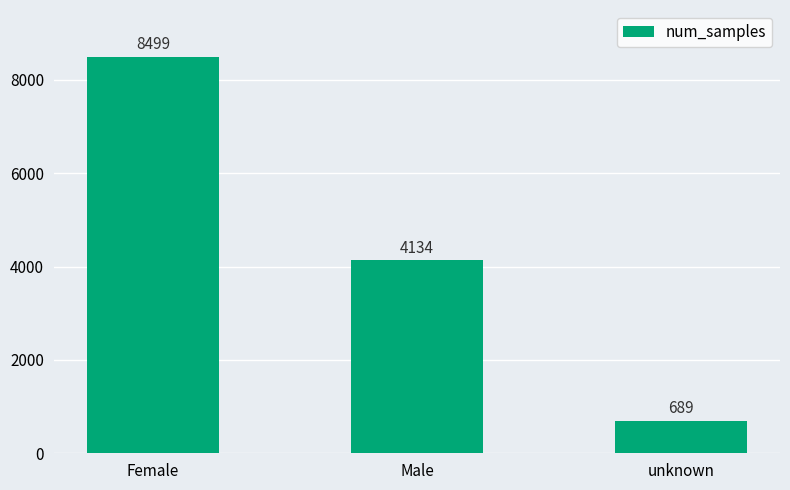

Which has a higher value, unknown or Female?

Female